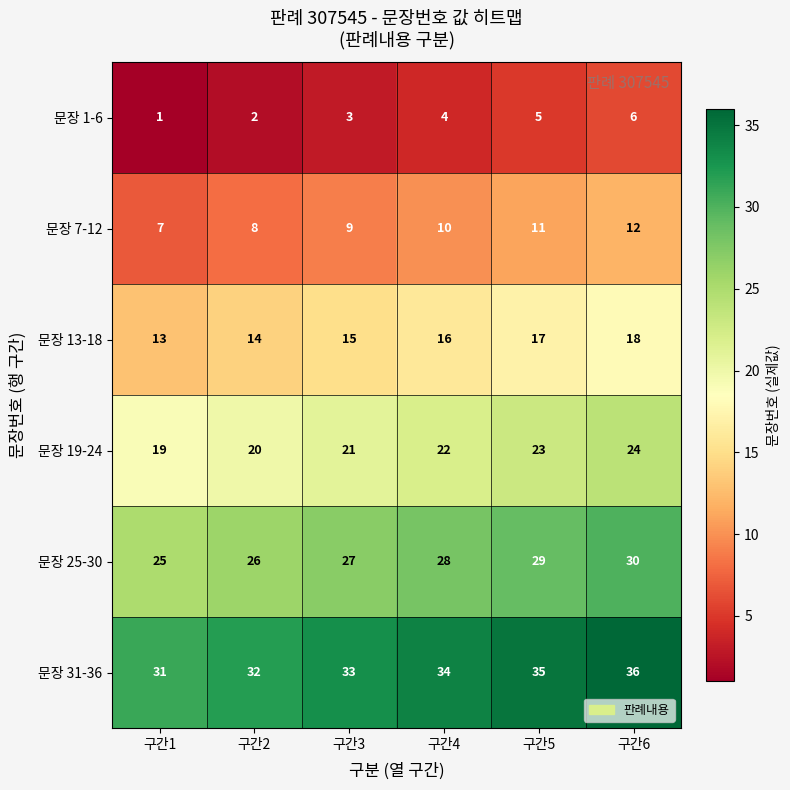

At which label is 문장 31-36 closest to 33?

구간3